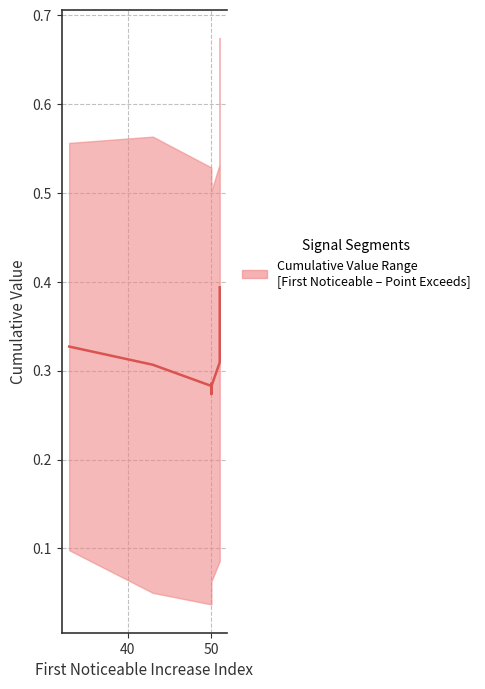

Does the chart have visible grid lines?

Yes